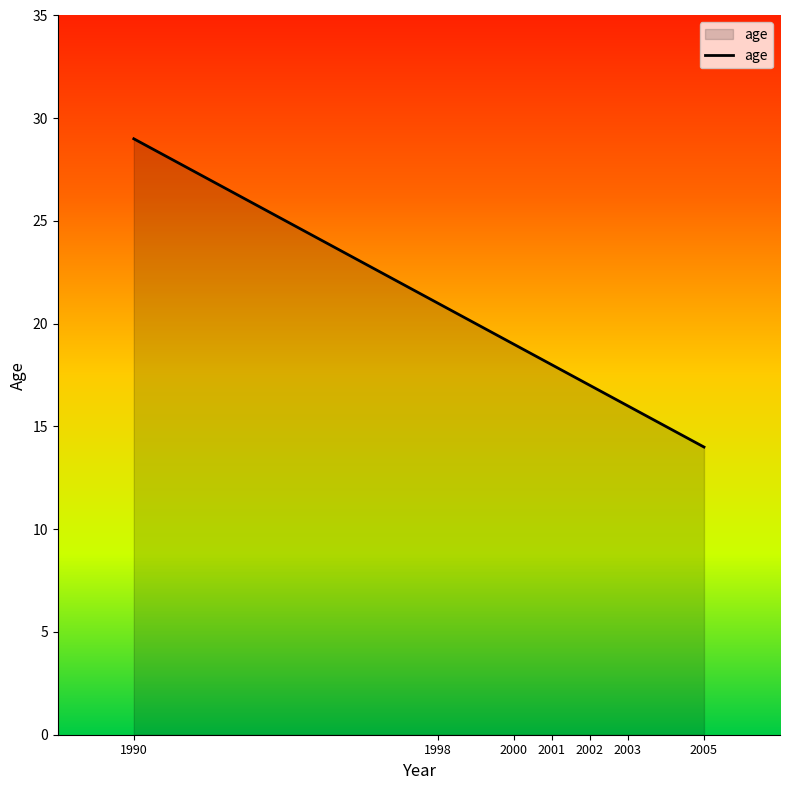

Reading left to right, transcribe all the data shown in this chart.

29	21	19	18	17	16	14